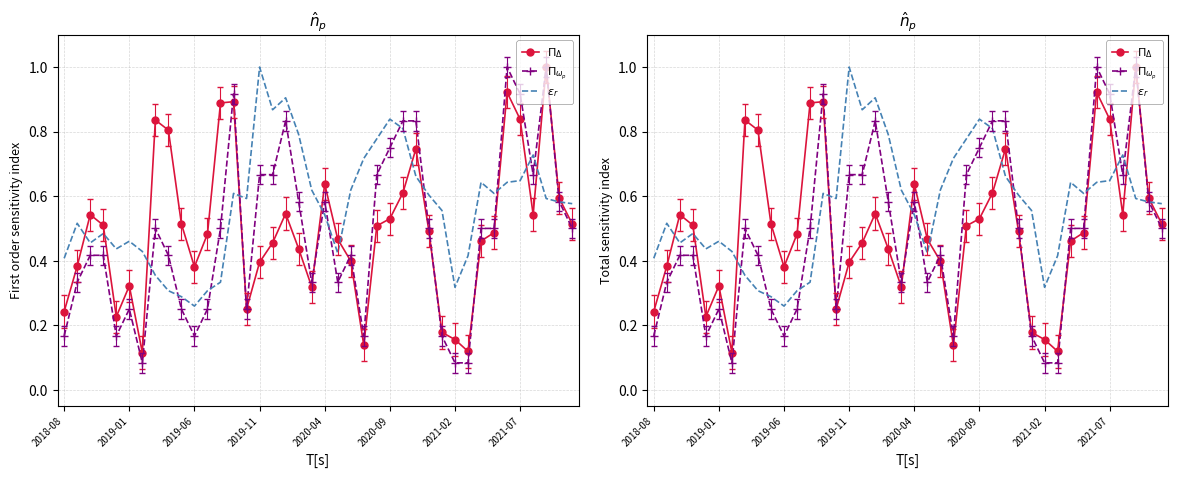

What is the sum of all $\varepsilon_r$ values?

22.7